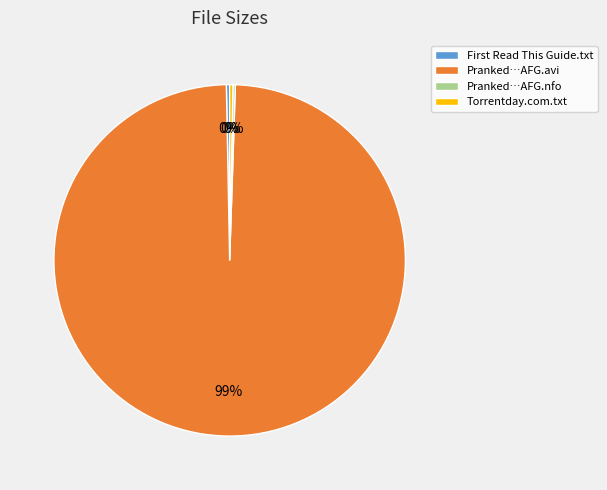

To the nearest percent, what is the average slice percentage?

25%